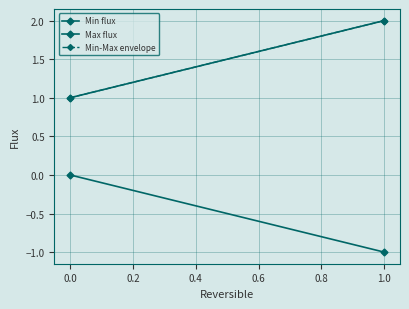

Is this an area chart (filled region under the line)?

No